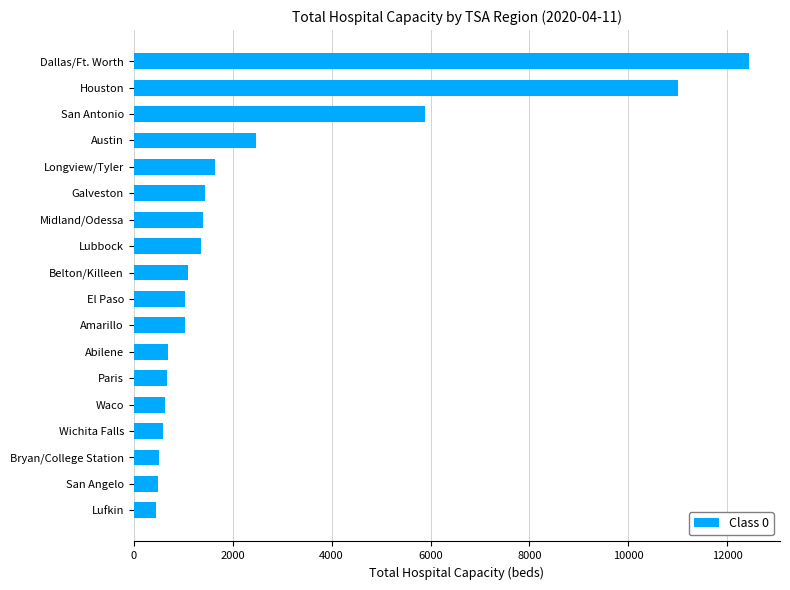

Which has a higher value, El Paso or Abilene?

El Paso